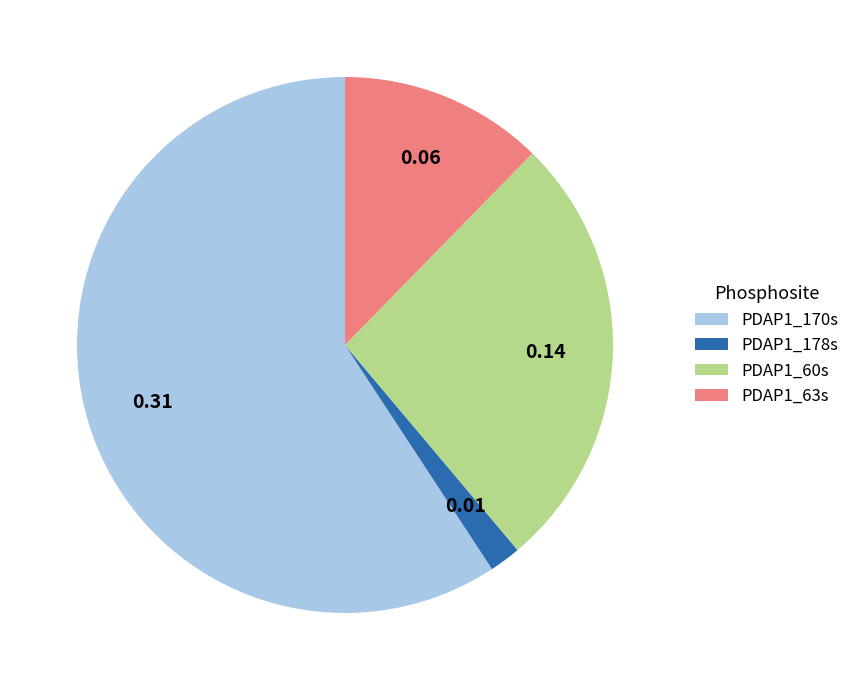

Combined, do PDAP1_63s and PDAP1_178s account for over 50%?

No